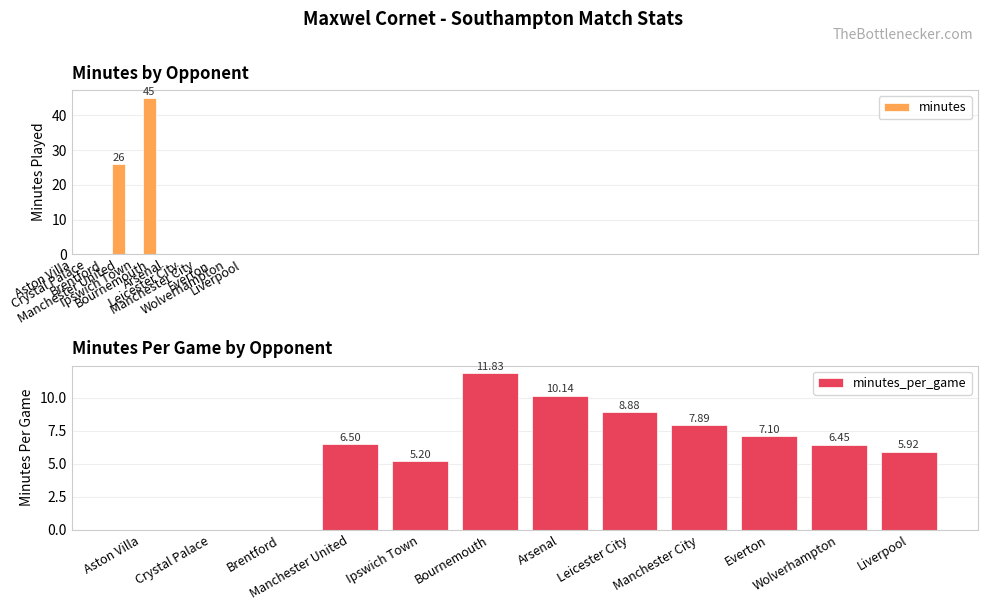

What is the average value of the minutes_per_game series?

5.8